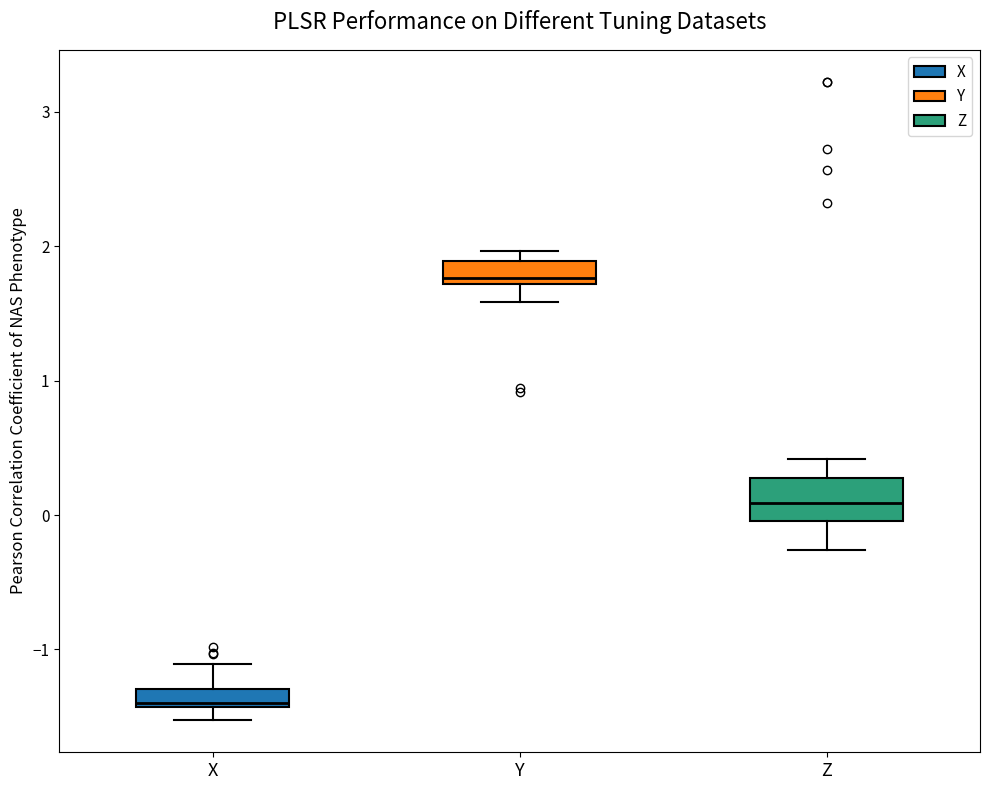

Comparing the boxes themselves (not the whiskers), which one is the tallest?

Z